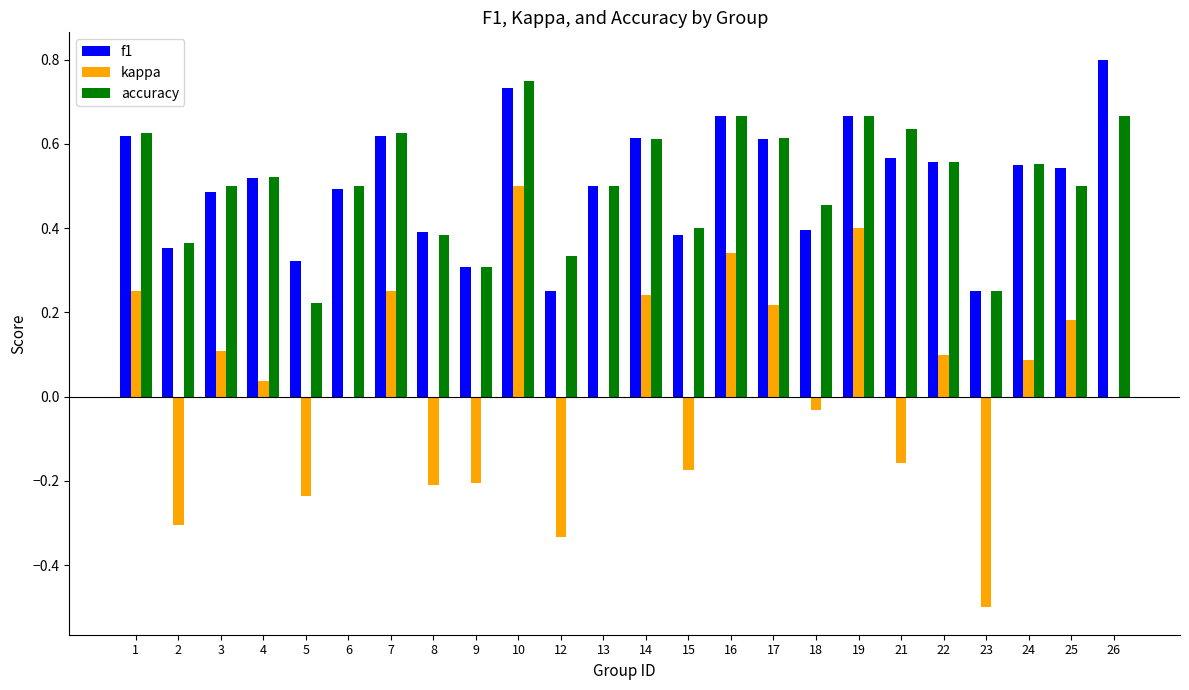

What is the sum of the f1 values at 4 and 26?

1.3